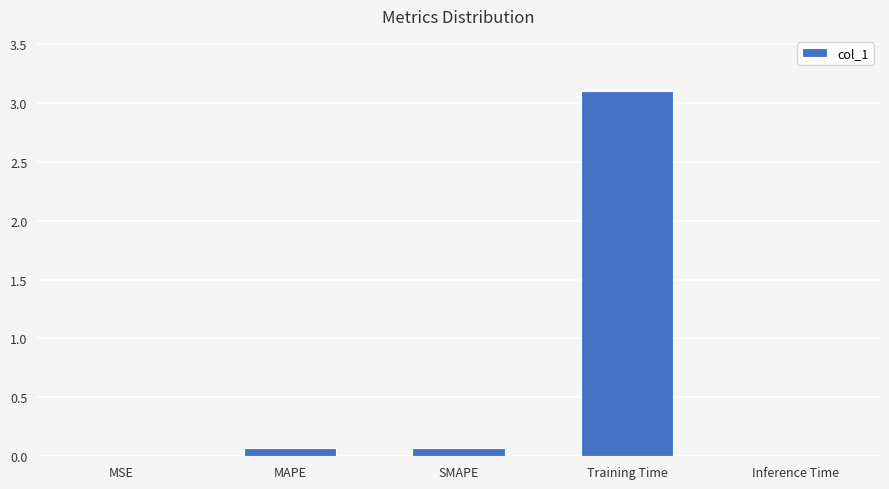

At which category does the chart reach its peak across all series?

Training Time